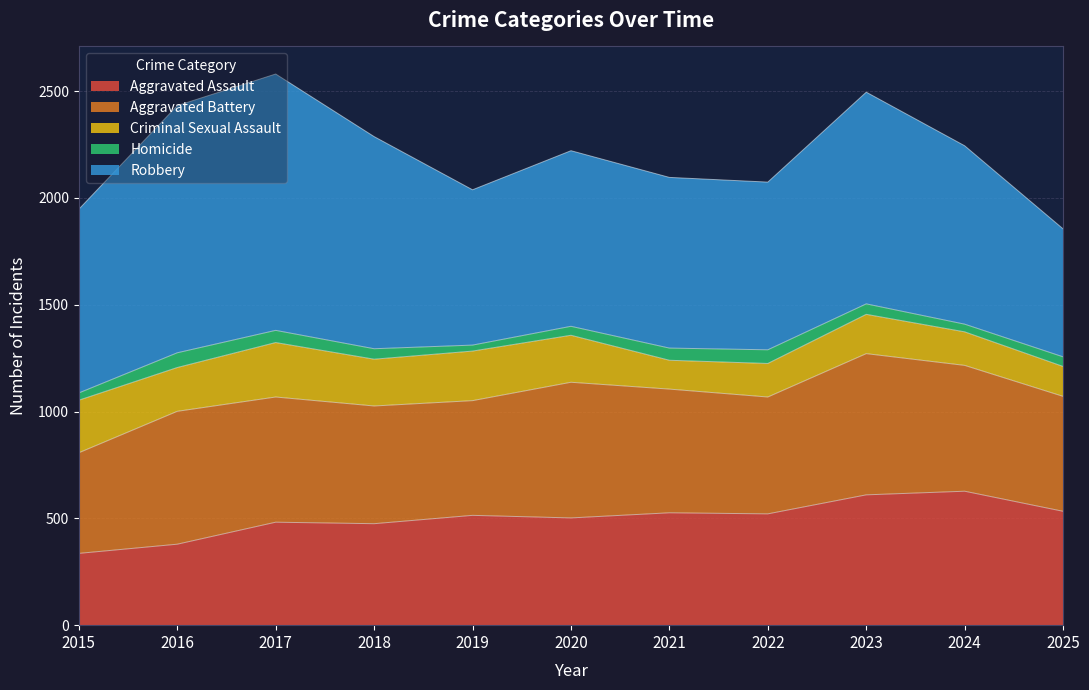

True or false: Homicide has more than 1 points higher than both neighbors.

True